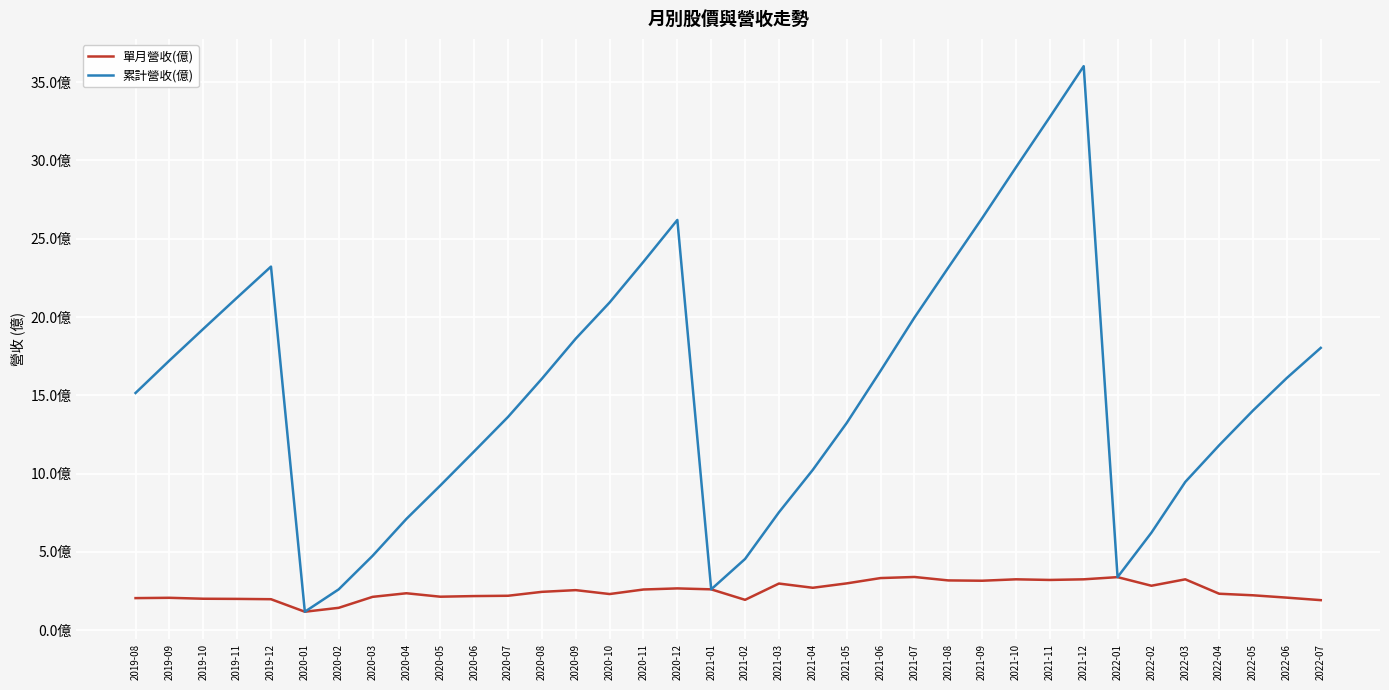

List the labels in order of 累計營收(億) value, smallest first.

2020-01, 2020-02, 2021-01, 2022-01, 2021-02, 2020-03, 2022-02, 2020-04, 2021-03, 2020-05, 2022-03, 2021-04, 2020-06, 2022-04, 2021-05, 2020-07, 2022-05, 2019-08, 2020-08, 2022-06, 2021-06, 2019-09, 2022-07, 2020-09, 2019-10, 2021-07, 2020-10, 2019-11, 2021-08, 2019-12, 2020-11, 2020-12, 2021-09, 2021-10, 2021-11, 2021-12